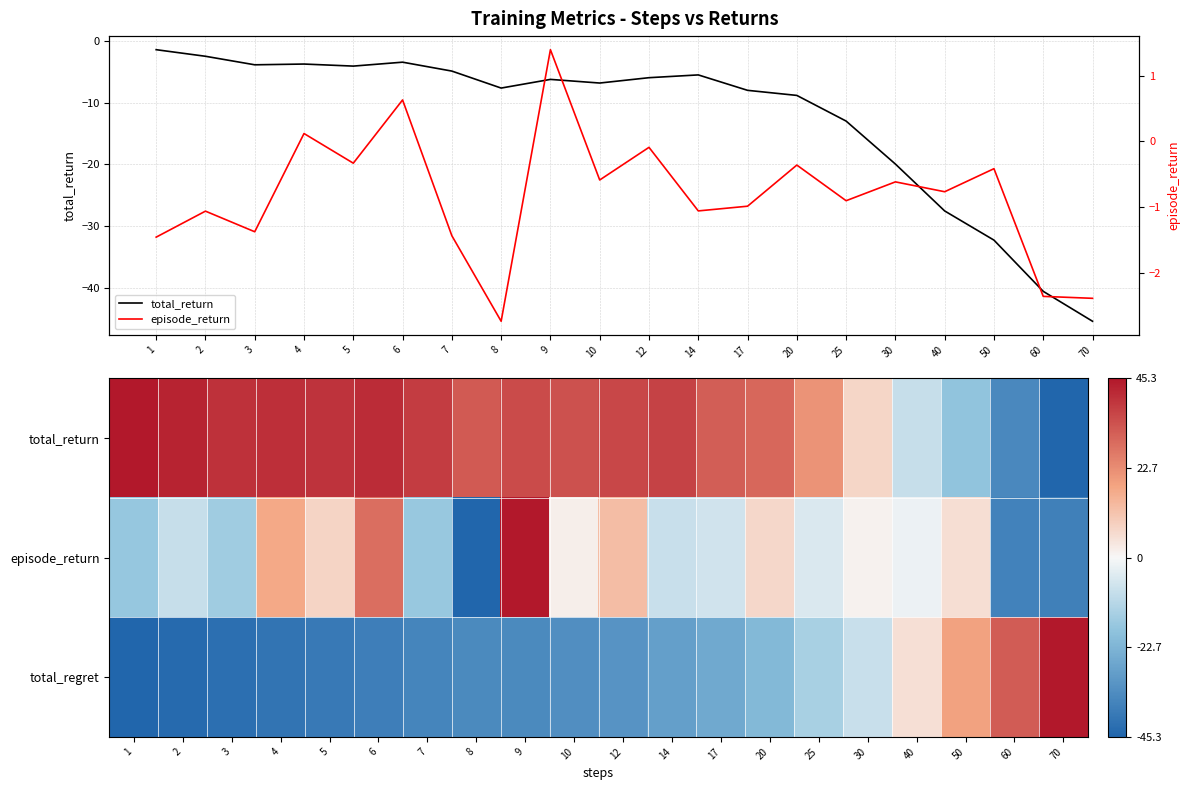

True or false: total_return has a value of -13.0 at 25.

True